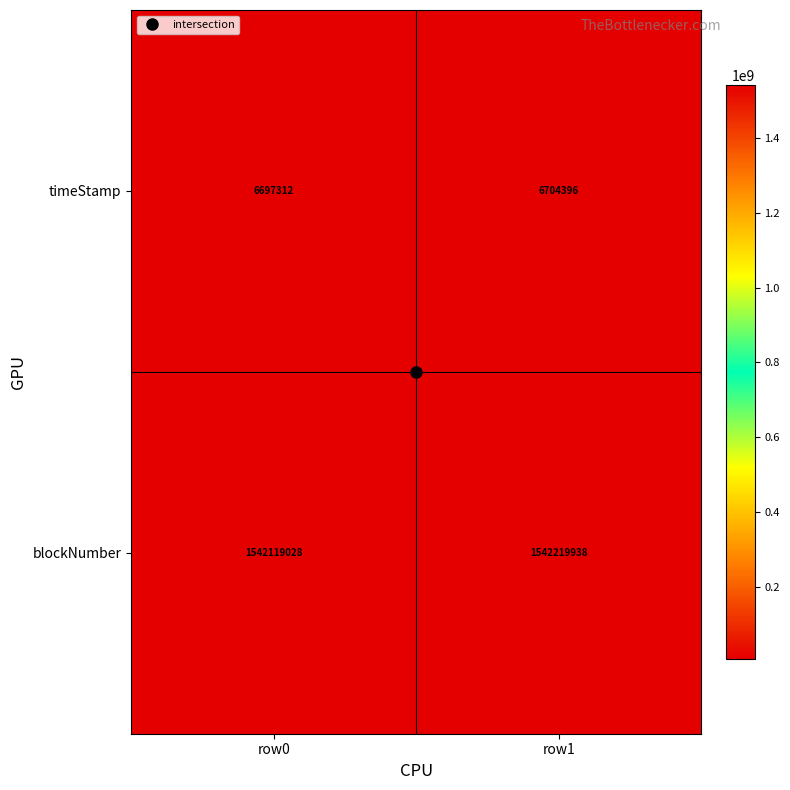

List the series in order of their peak value, lowest first.

timeStamp, blockNumber